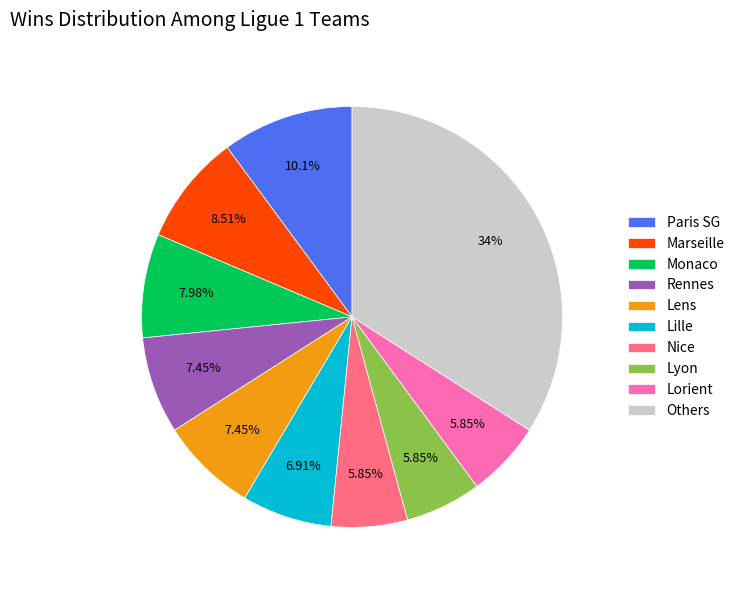

Approximately how many times larger is the value at Monaco compared to Paris SG?

0.8